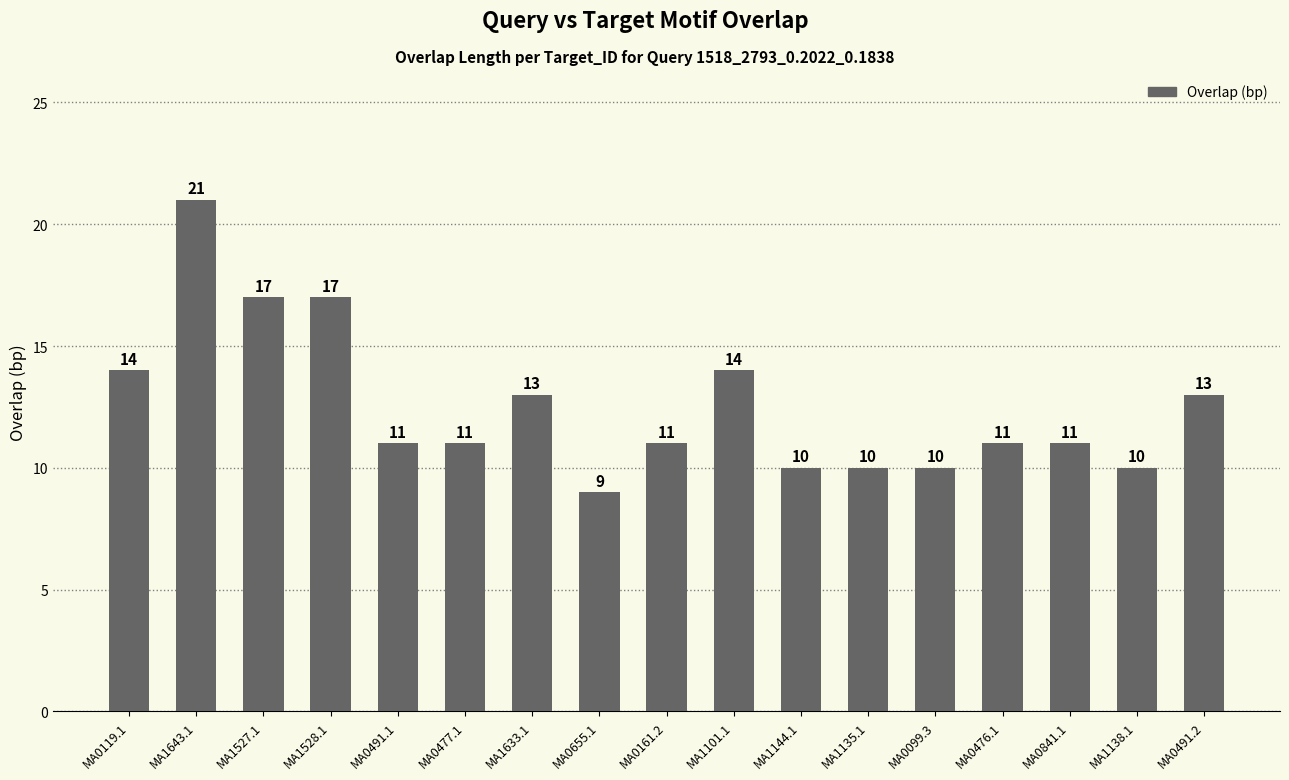

The value at MA0655.1 is 9. True or false?

True